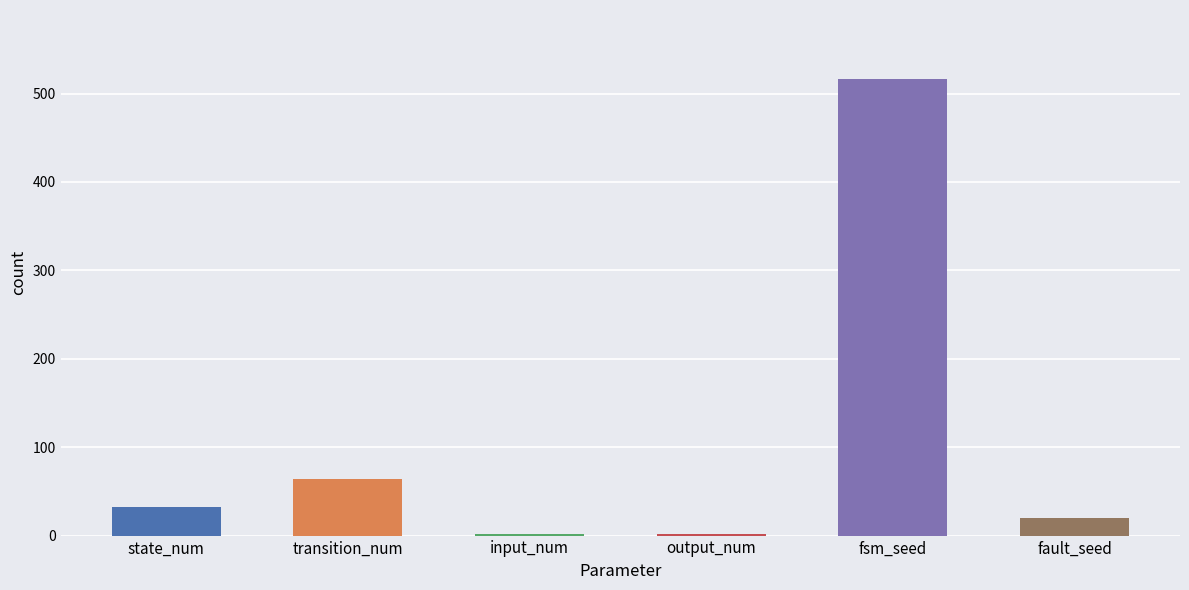

What is the change in value from input_num to fsm_seed?

+515